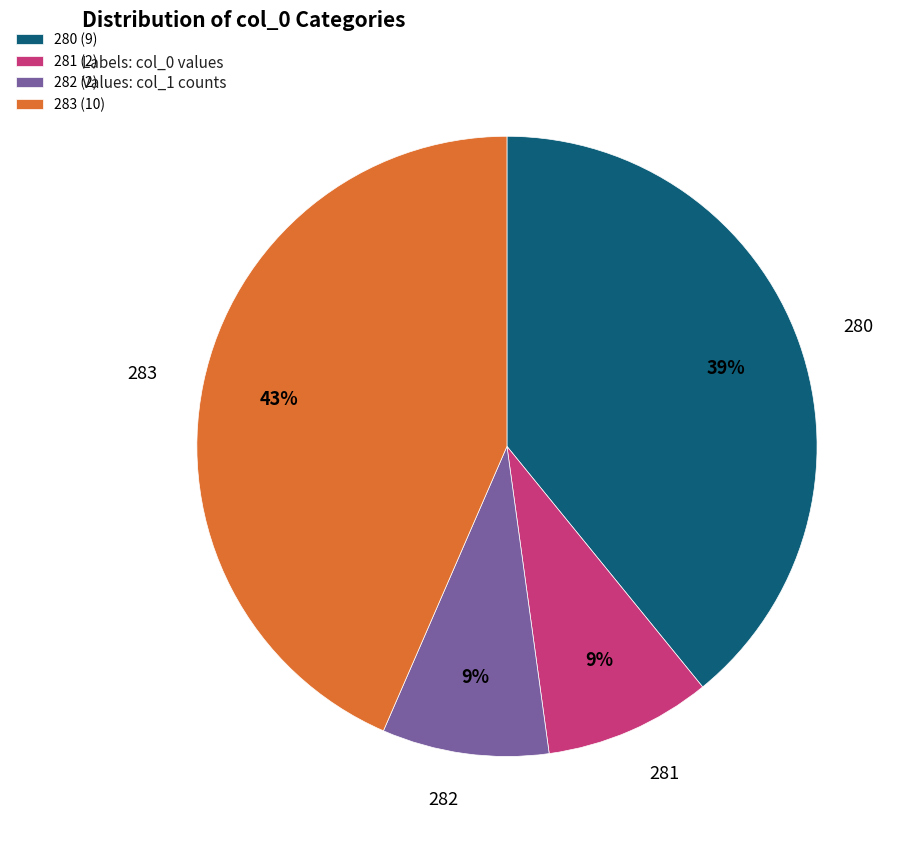

Is there a majority slice in this chart?

No